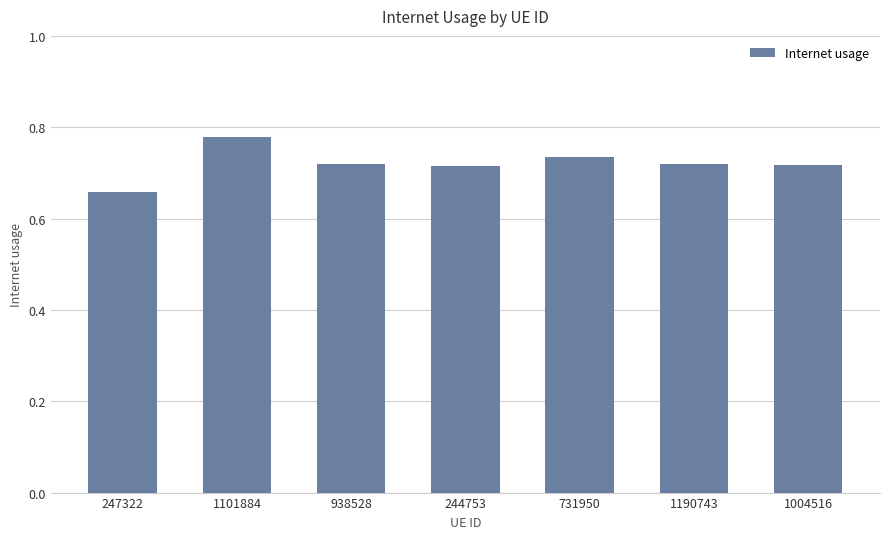

What is the label of the 4th bar from the right?

244753